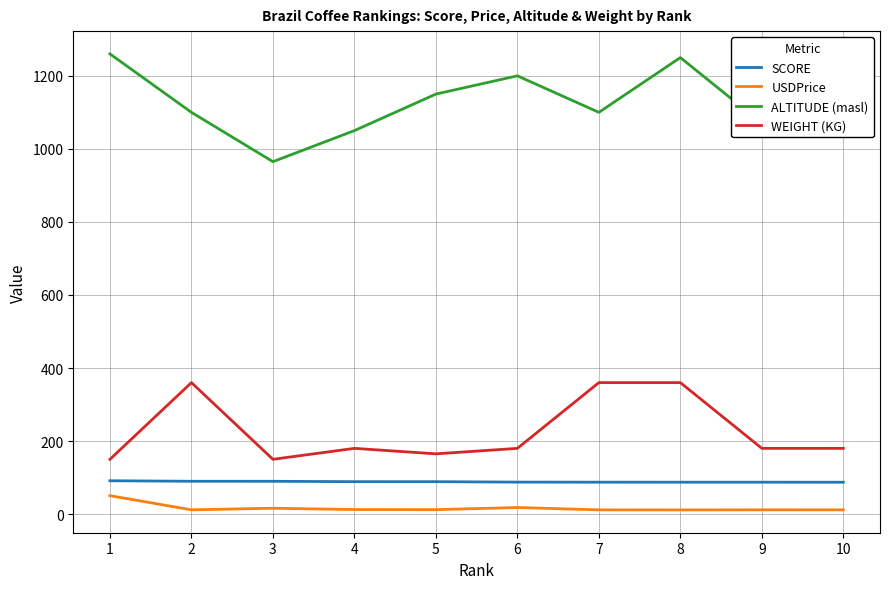

True or false: SCORE and ALTITUDE (masl) cross at least once.

False